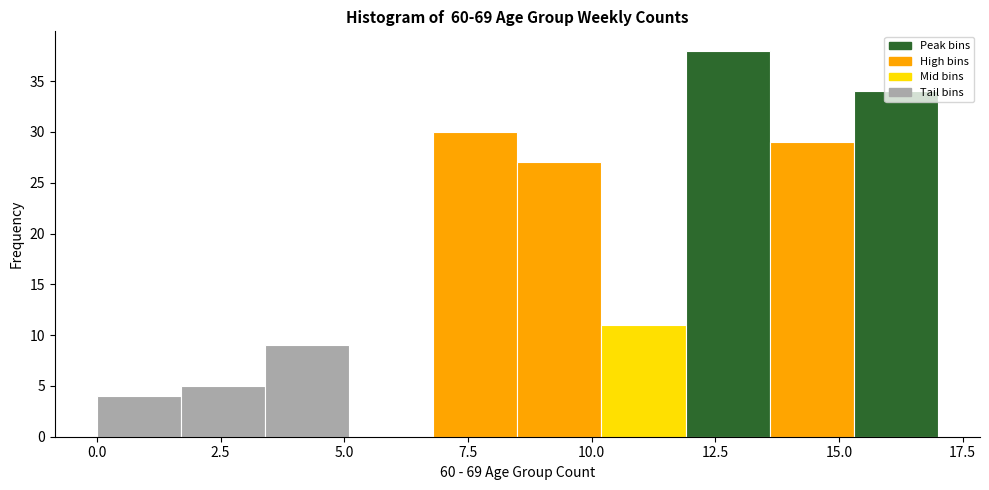

Read against the x-axis, roughly where is the centre of the tallest bar?

13.0